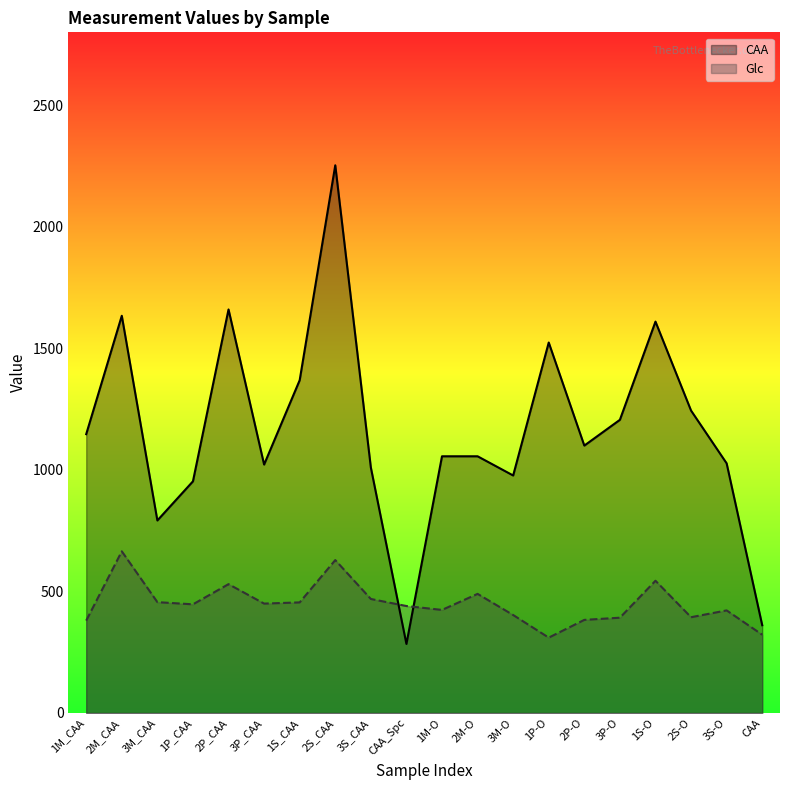

Which series has the largest total across all categories?

CAA